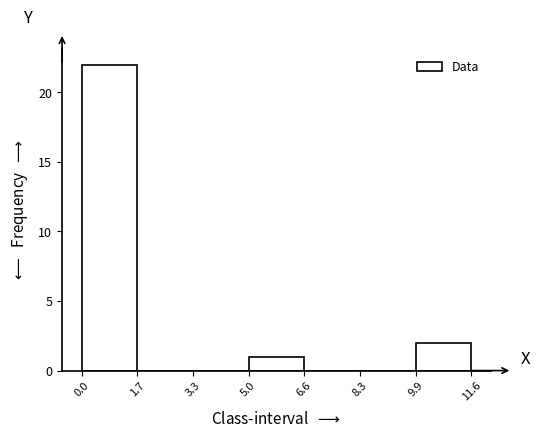

Which range on the x-axis has the tallest bar?

0.0 to 1.7